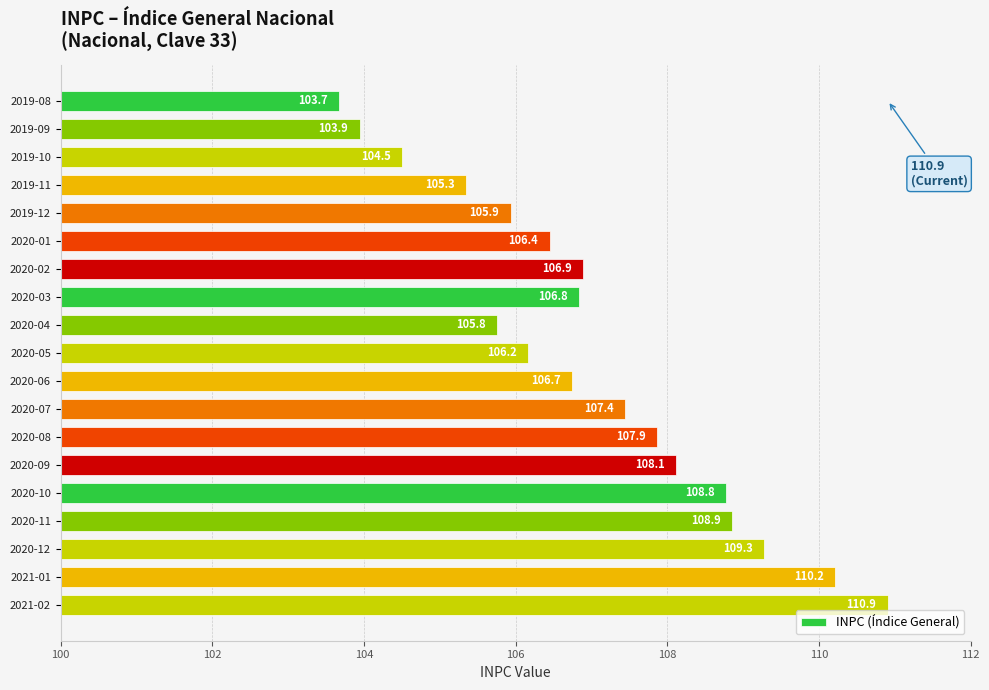

At which category does the chart reach its peak across all series?

2021-02